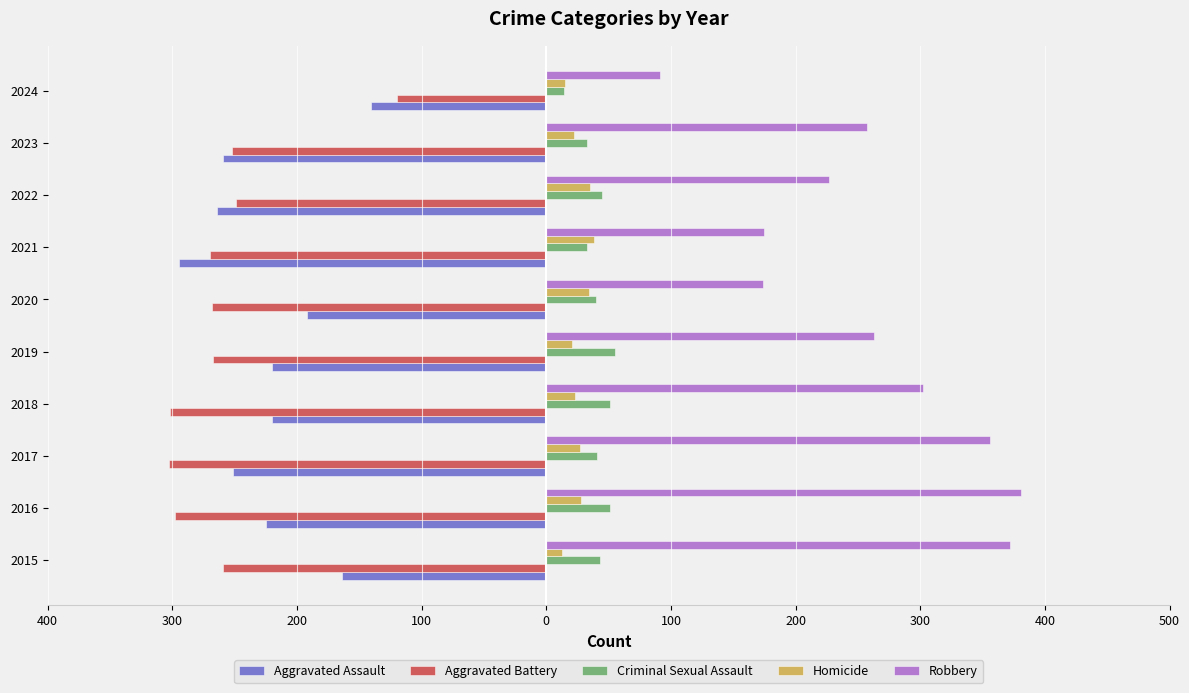

What are all the series names shown in the legend?

Aggravated Assault, Aggravated Battery, Criminal Sexual Assault, Homicide, Robbery